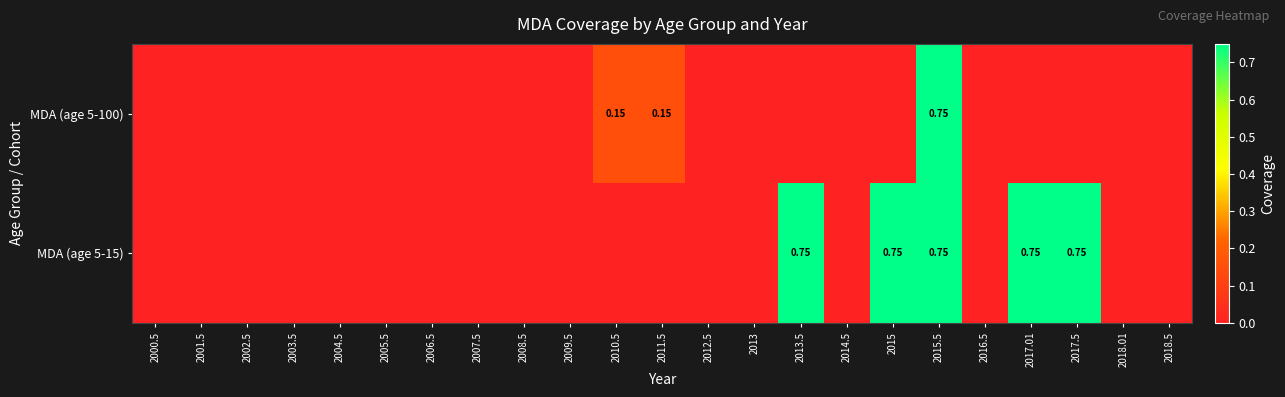

At how many categories does at least one series exceed 0?

7